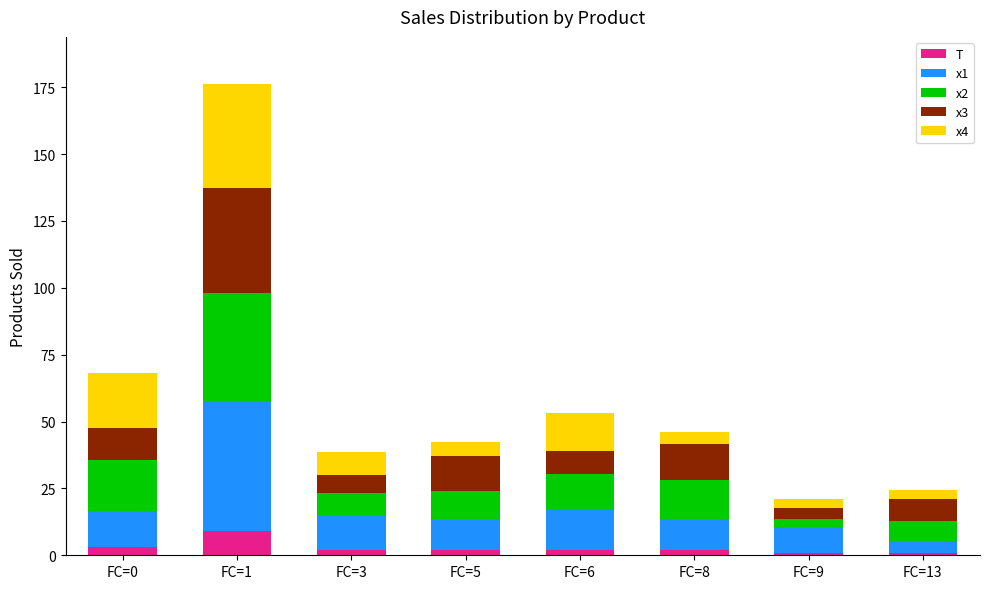

What is the sum of all T values?

22.0